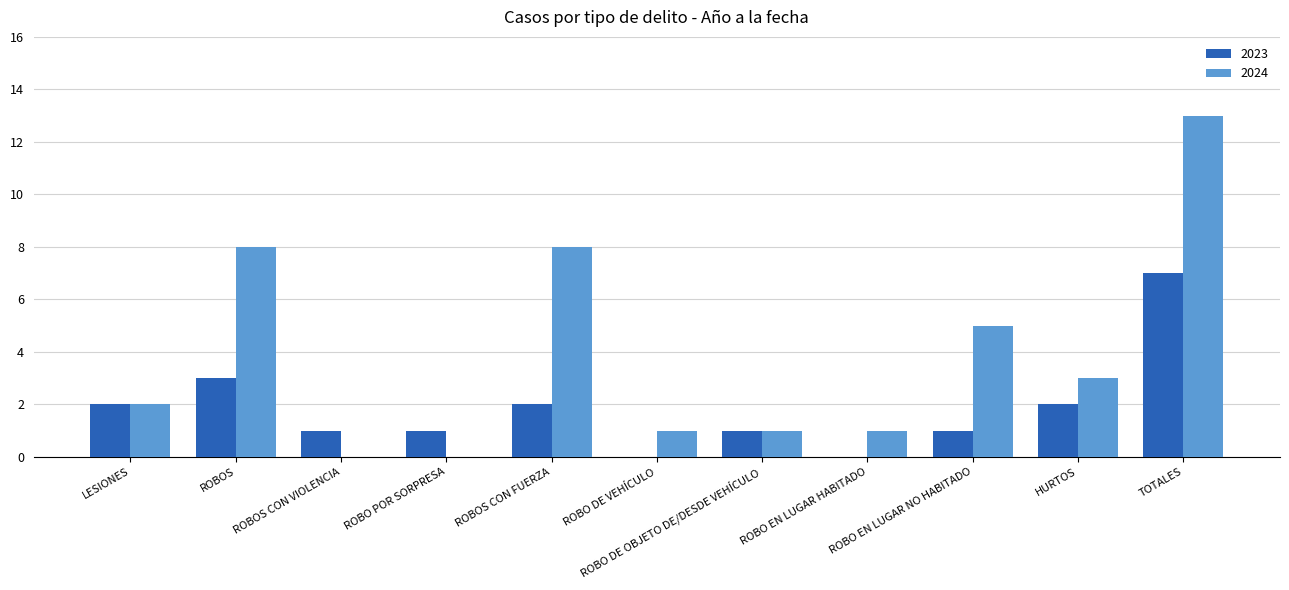

What is the maximum value for 2024?

13